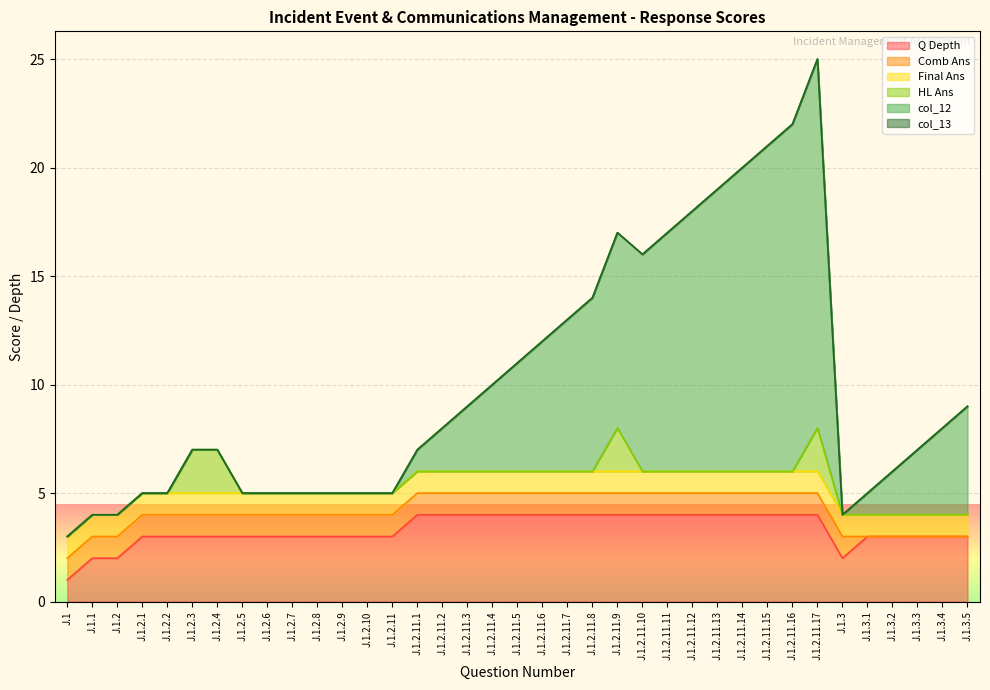

What position from the right is J.1.2.1?

34